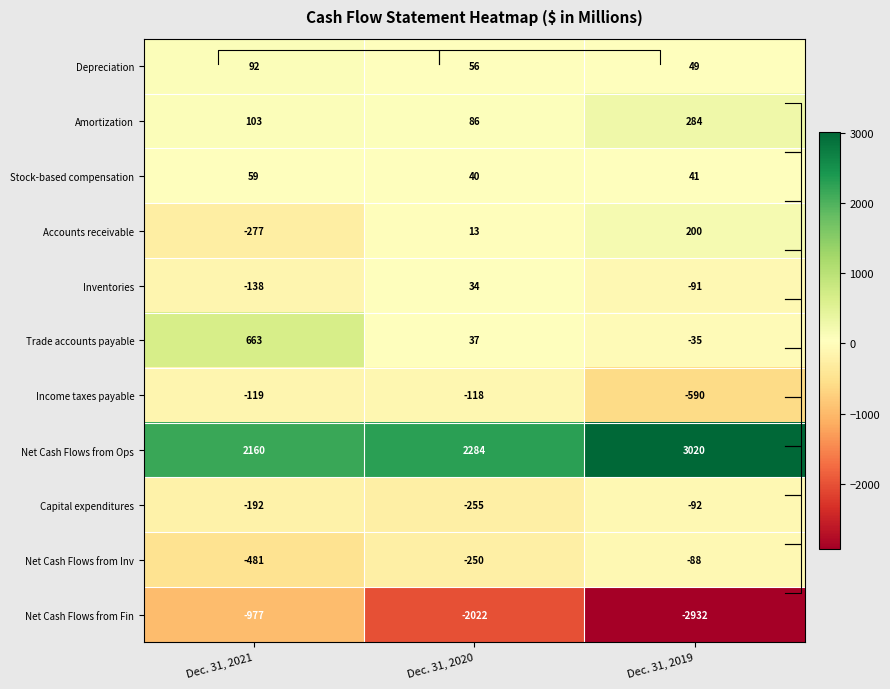

List the labels in order of Net Cash Flows from Inv value, largest first.

Dec. 31, 2019, Dec. 31, 2020, Dec. 31, 2021